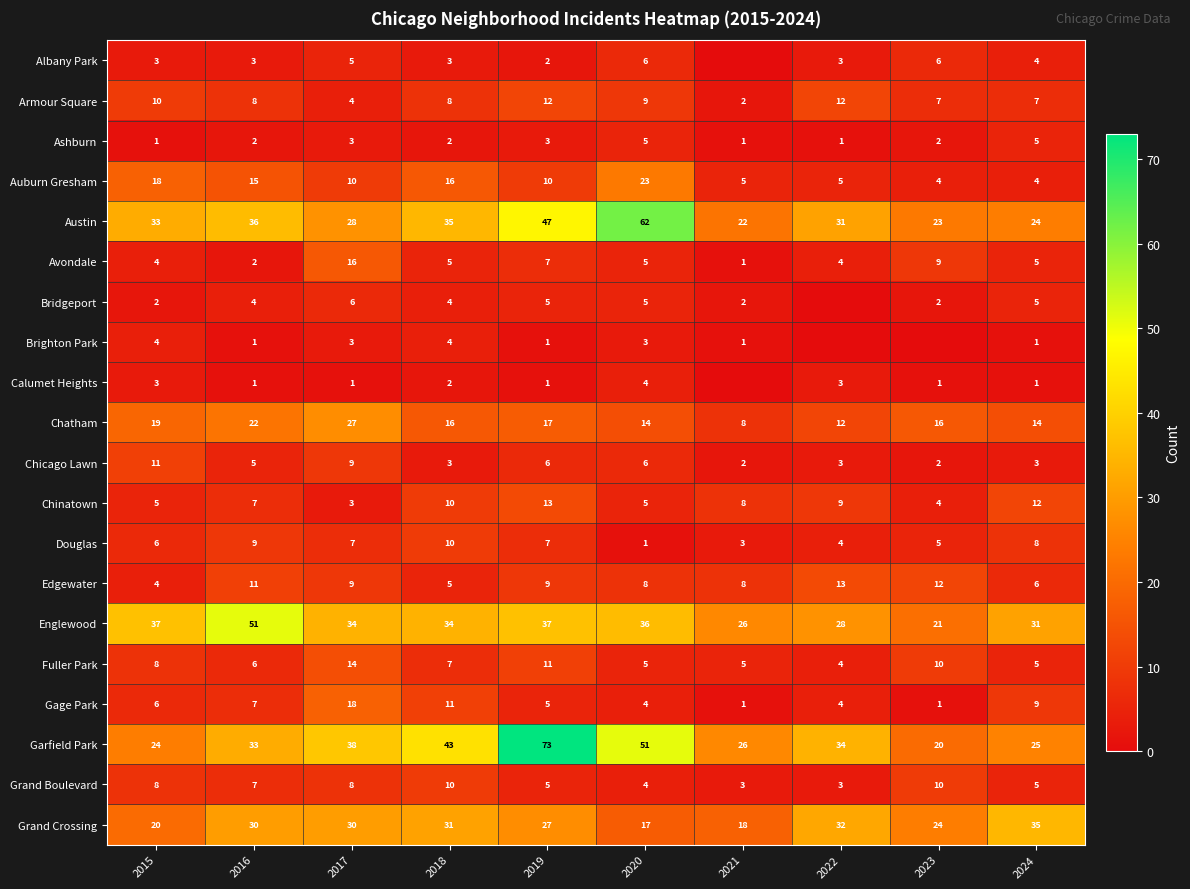

At which category is the sum across all series the highest?

2019